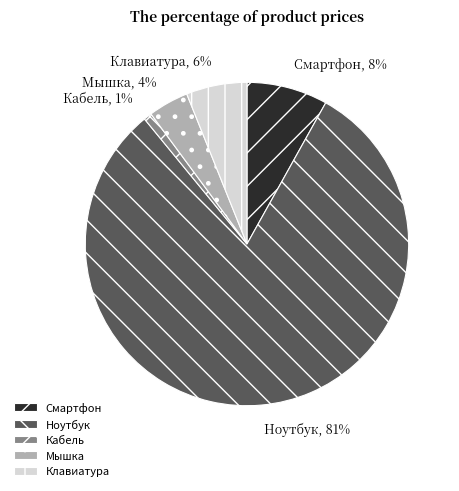

How many slices are in this pie chart?

5